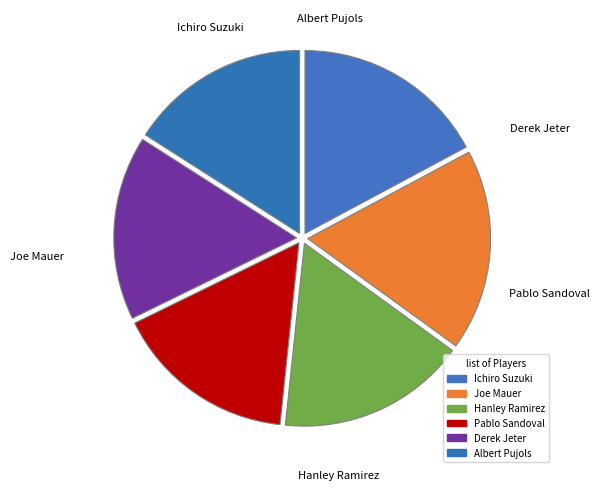

To the nearest percent, what is the difference between the Pablo Sandoval and Joe Mauer slice percentages?

2%